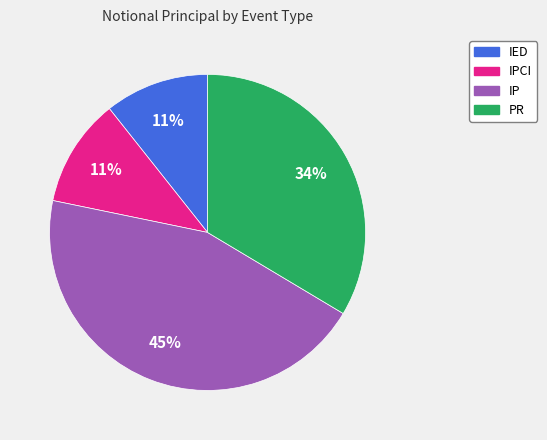

To the nearest percent, what is the difference between the largest and smallest slice percentages?

34%